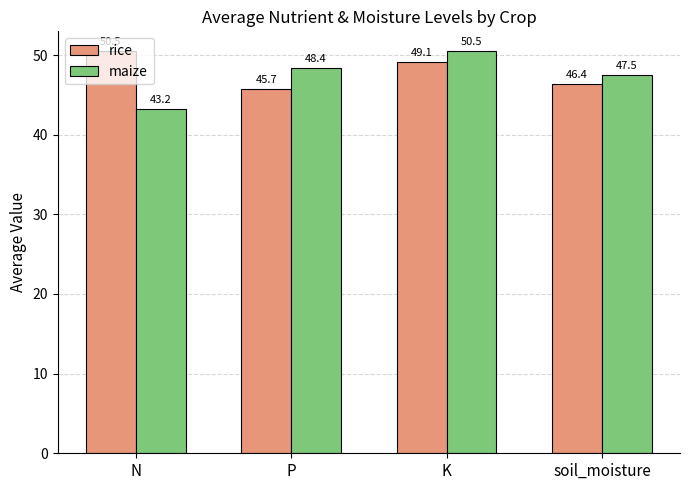

Read the rice value at P.

45.7